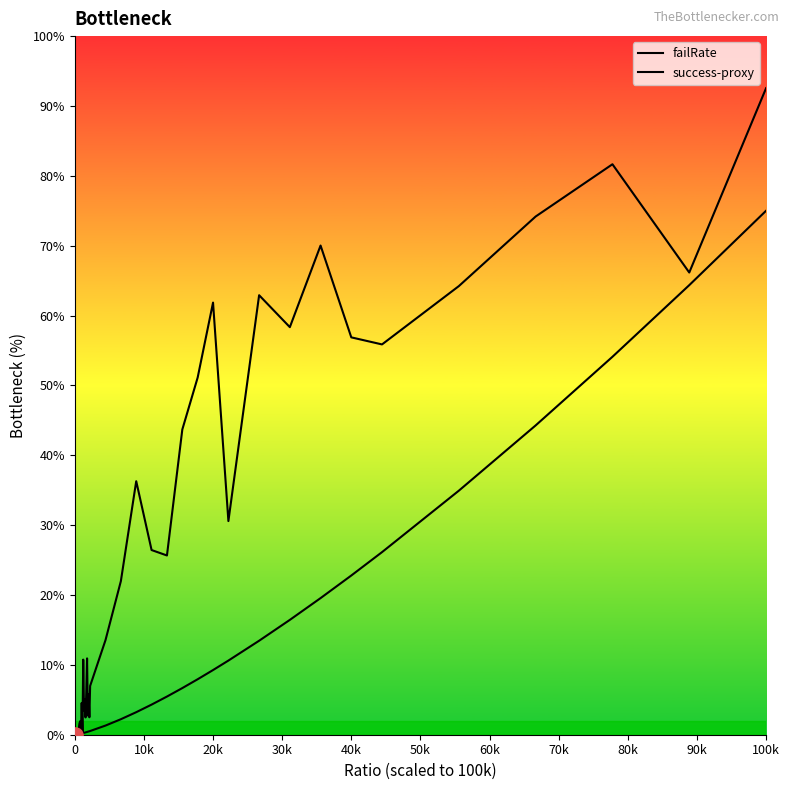

At how many categories does at least one series exceed 31?

14